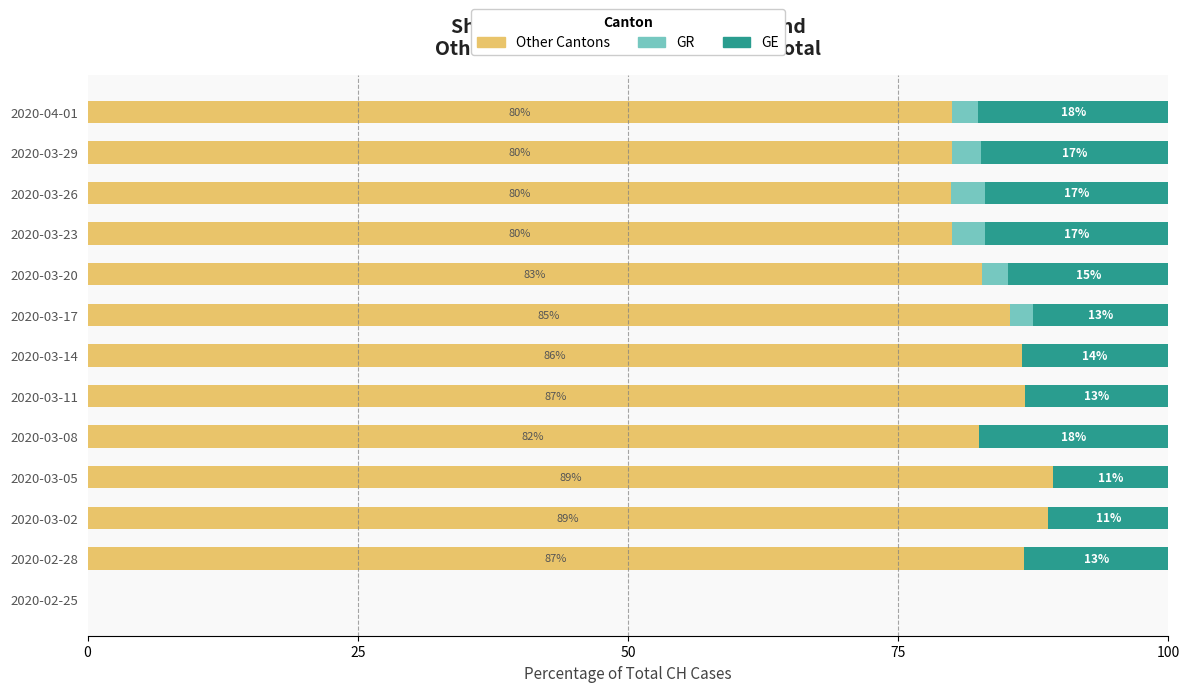

The Other Cantons series shows 33.0 at 2020-03-20. True or false?

False